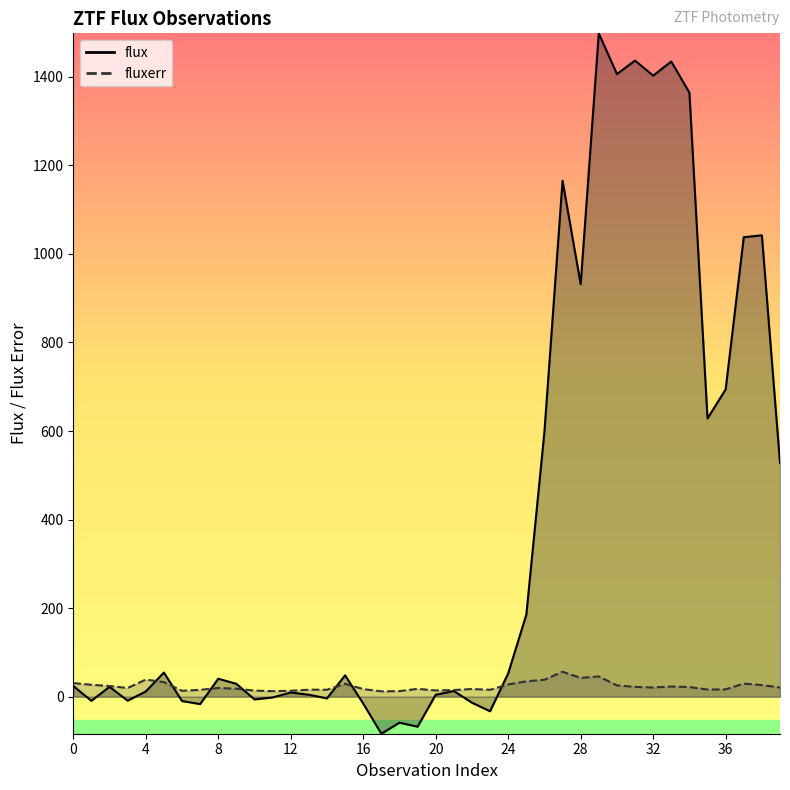

The value of flux at 29 is 1498.1. True or false?

True